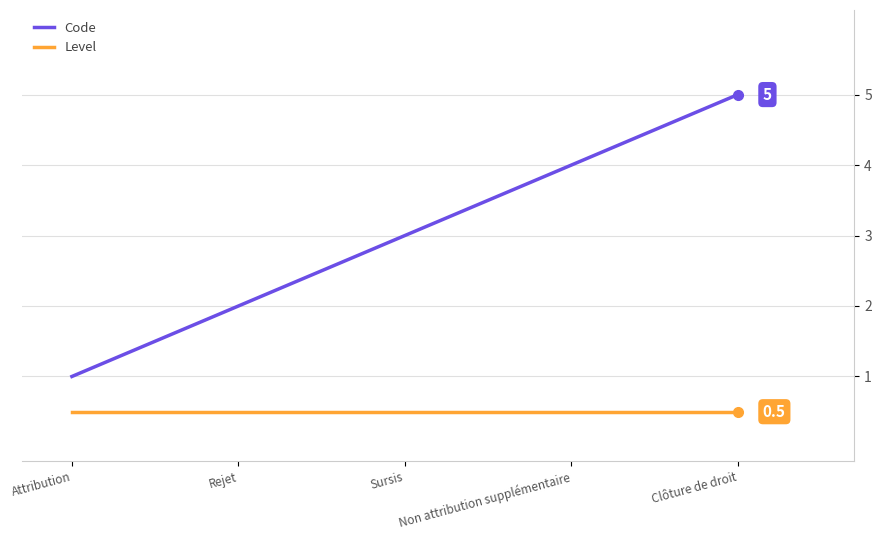

True or false: Code and Level intersect in this chart.

False